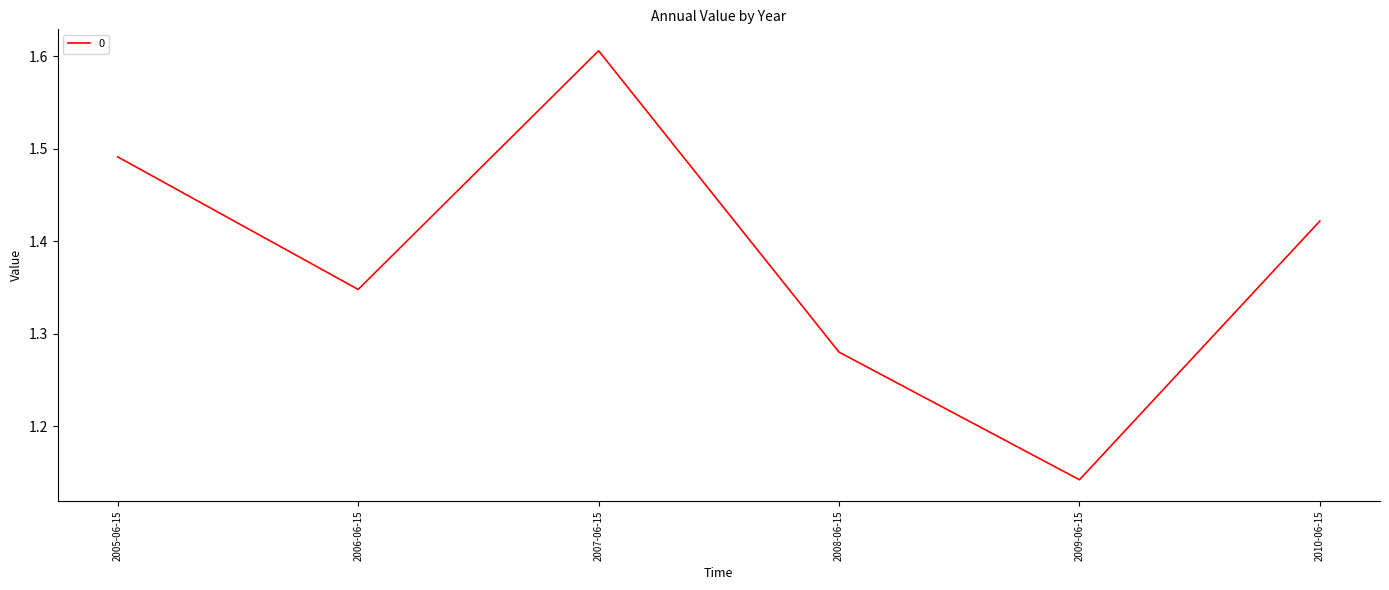

What position from the left is 2006-06-15?

2